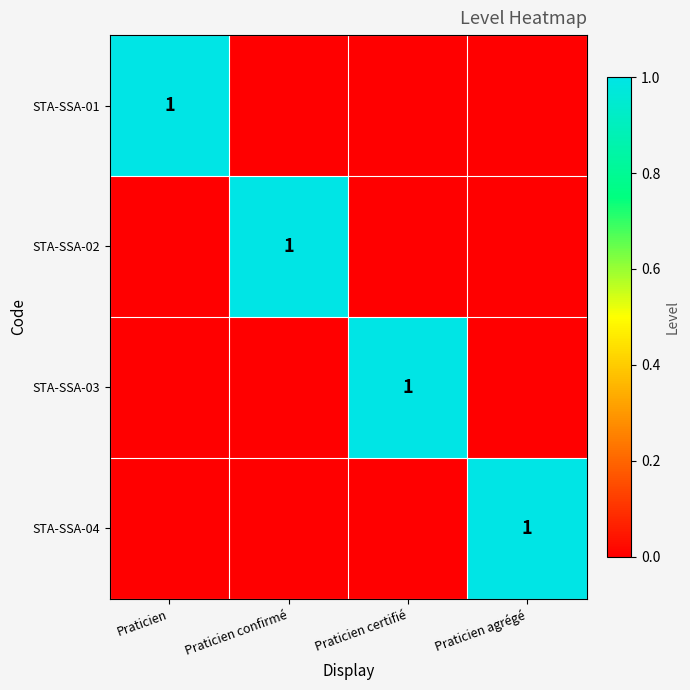

Is it true that STA-SSA-03 equals 1 at Praticien certifié?

True